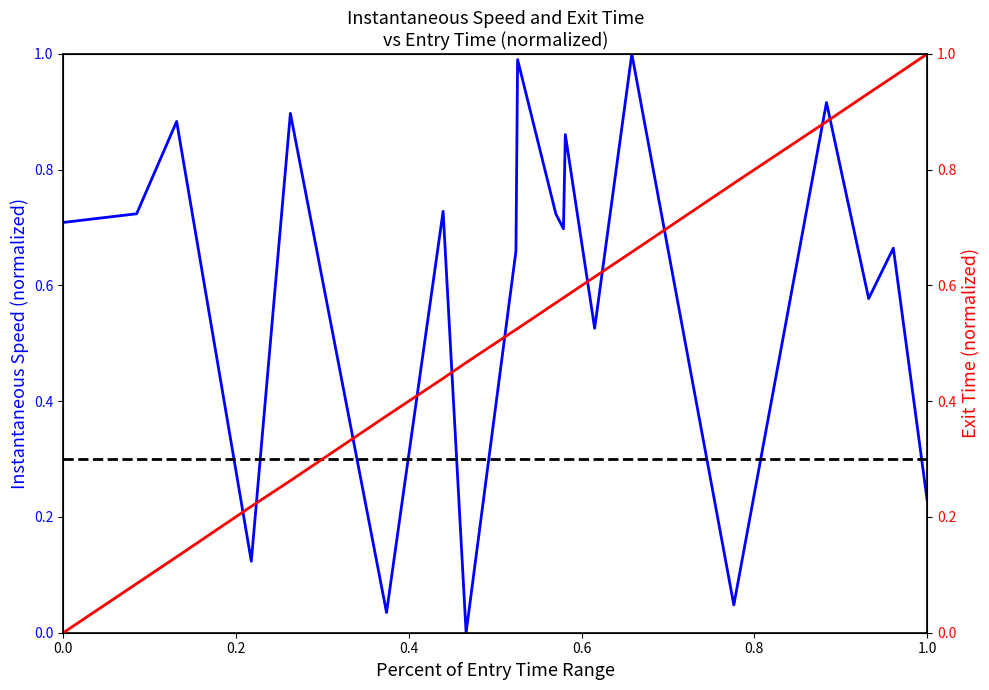

True or false: instspeed has a value of 1.3 at 4.

False